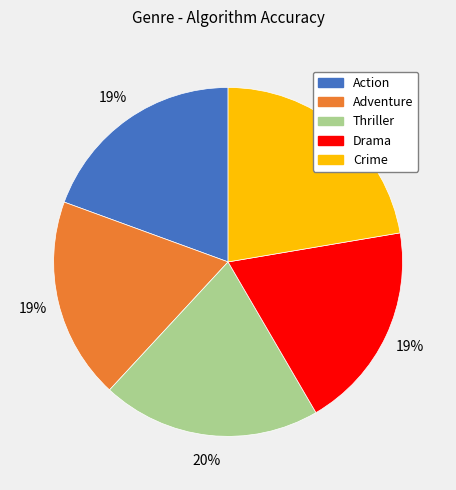

Is the sum of Action and Crime greater than half?

No